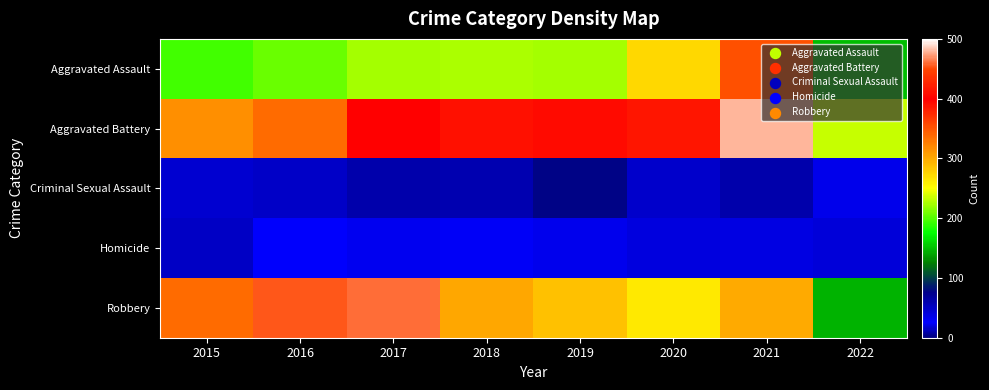

Between 2020 and 2017, which is larger?

2020